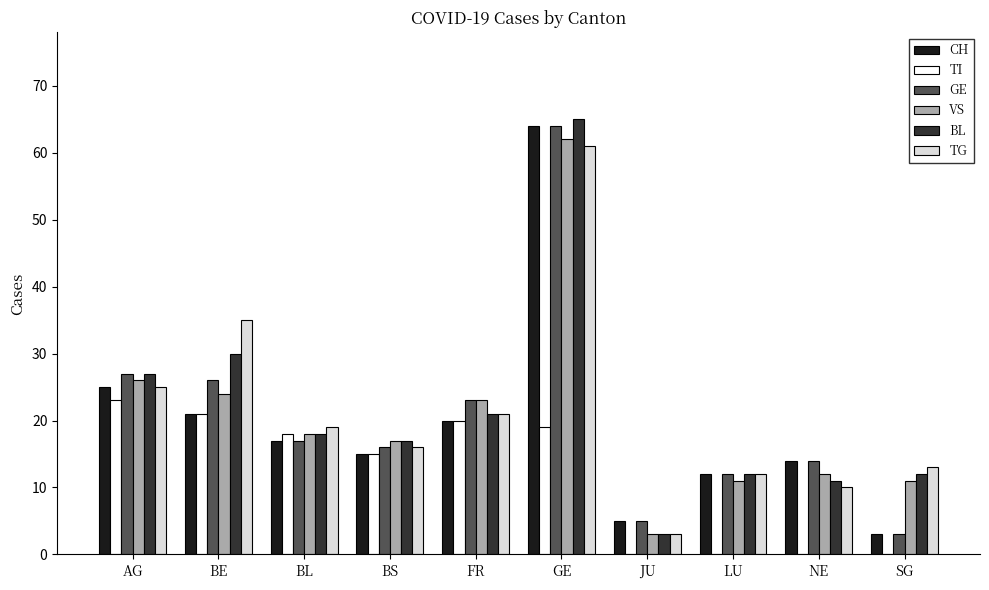

What is the sum of all TG values?

215